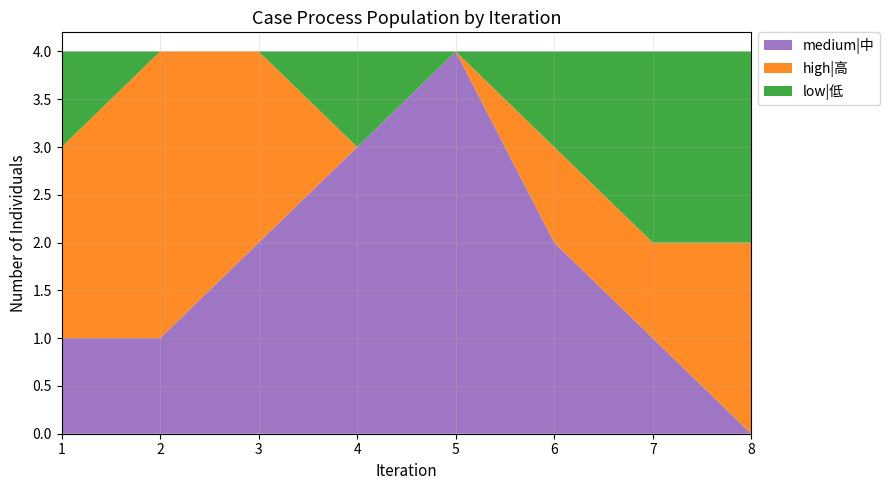

Reading left to right, extract all data points from this chart.

medium|中: 1=1	2=1	3=2	4=3	5=4	6=2	7=1	8=0
high|高: 1=2	2=3	3=2	4=0	5=0	6=1	7=1	8=2
low|低: 1=1	2=0	3=0	4=1	5=0	6=1	7=2	8=2